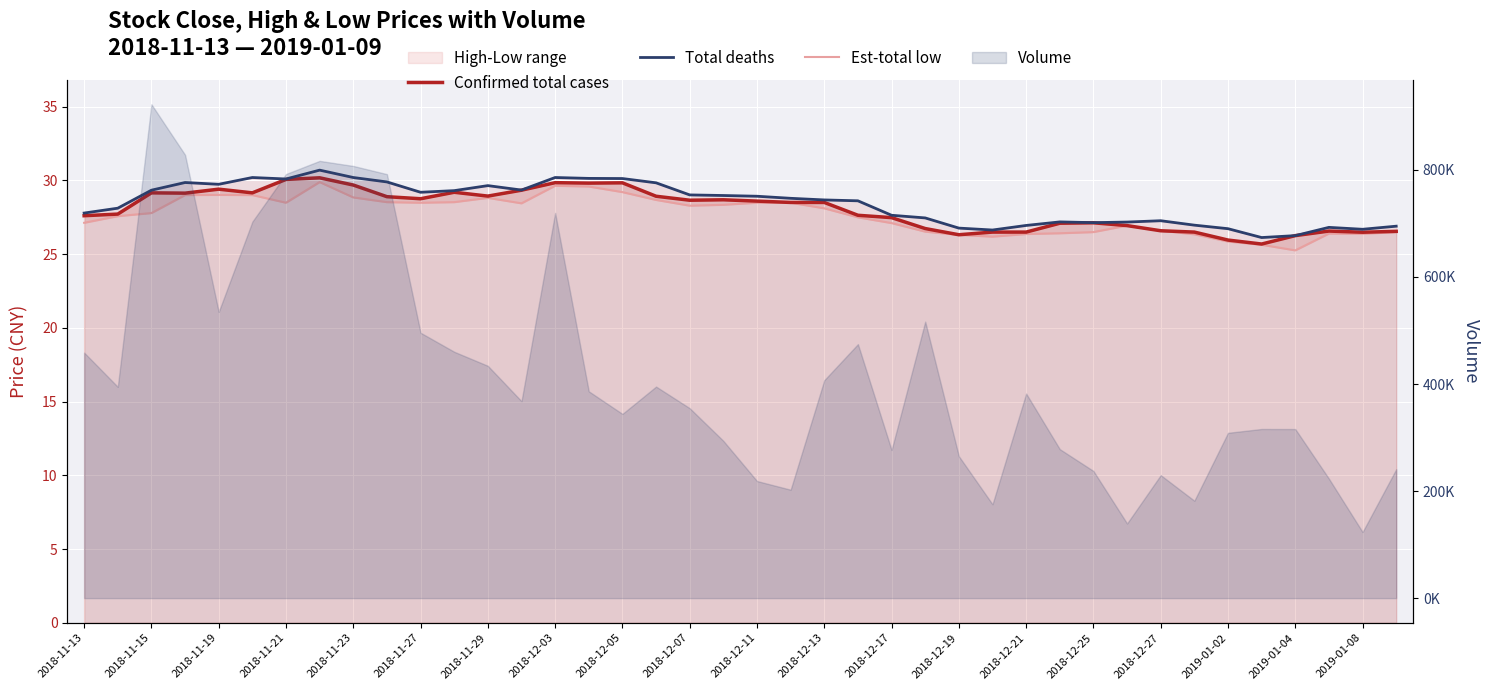

What is the greatest value displayed?

30.7